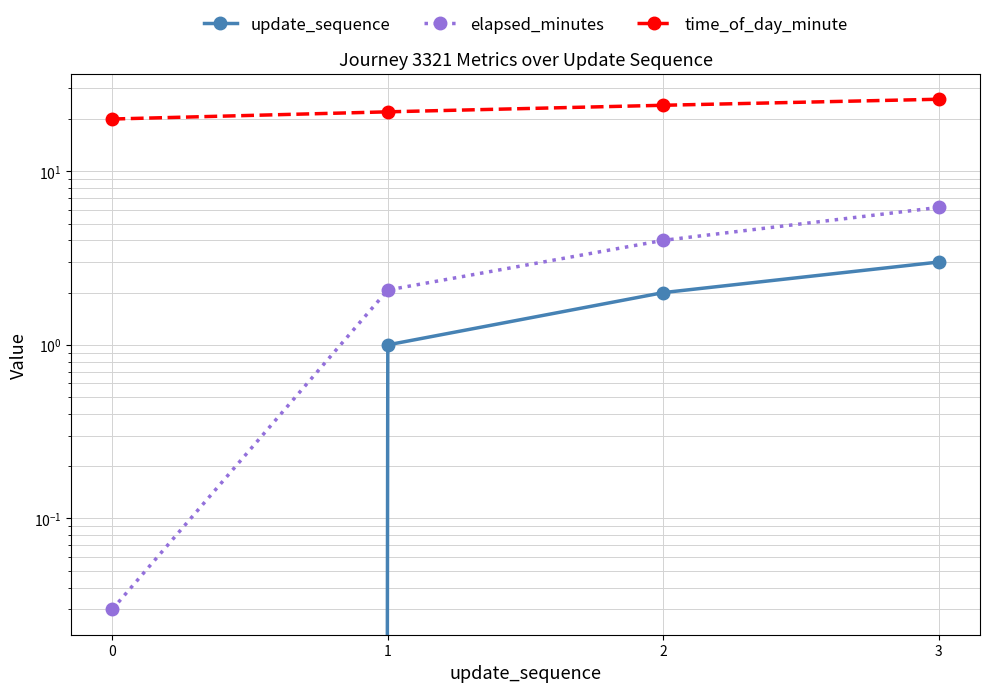

What is the difference between the maximum and second lowest values in the time_of_day_minute series?

4.0